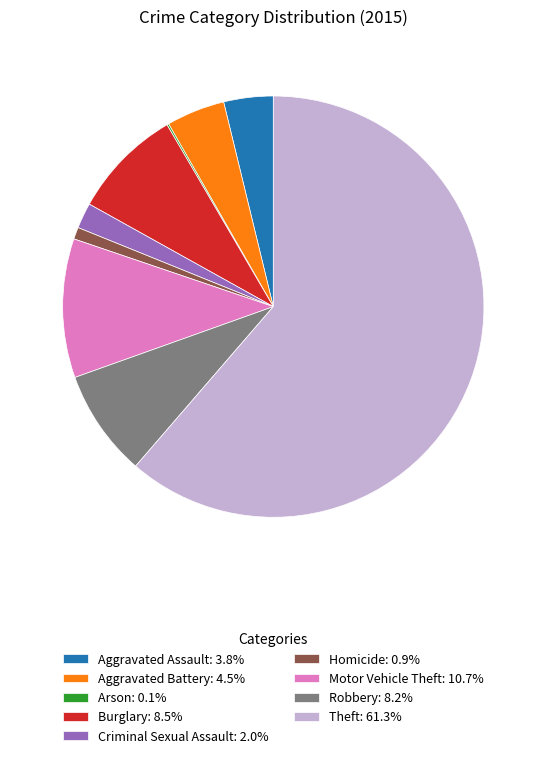

Is the sum of Theft: 61.3% and Burglary: 8.5% greater than half?

Yes